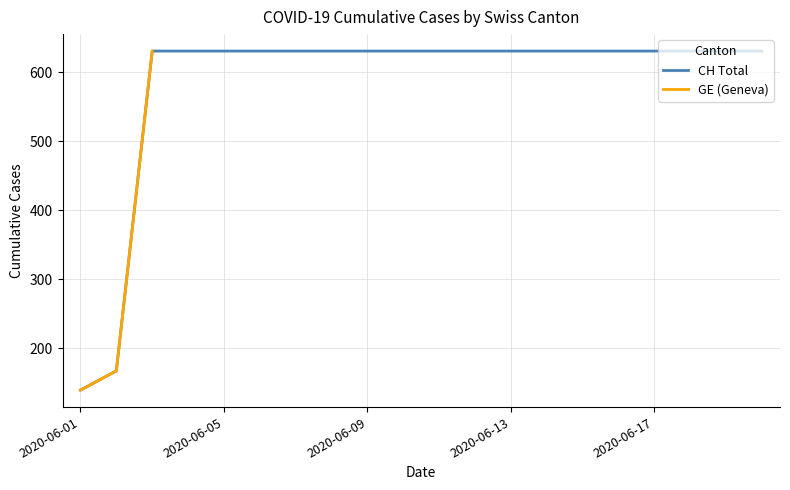

What is the highest value of the CH Total series?

631